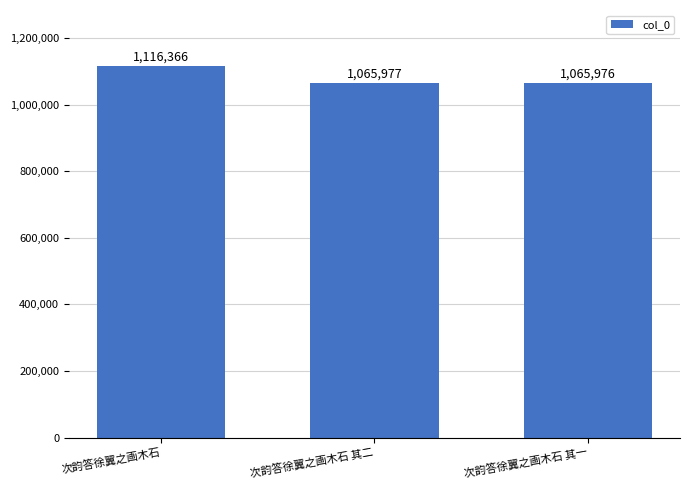

What is the smallest value displayed?

1065976